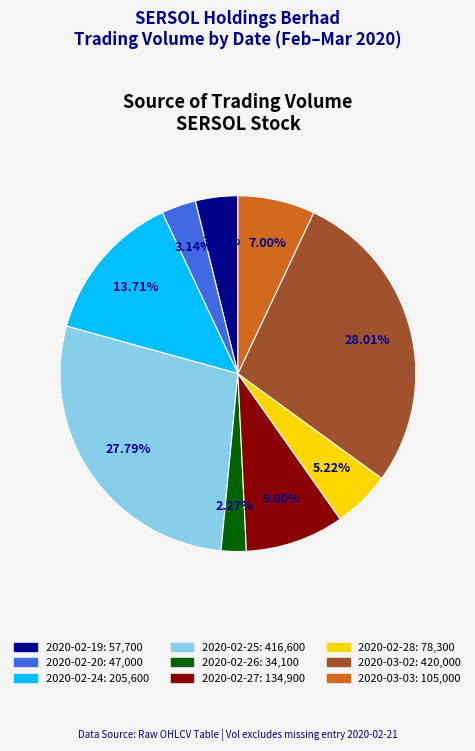

Combined, do 2020-02-24 and 2020-02-20 account for over 50%?

No